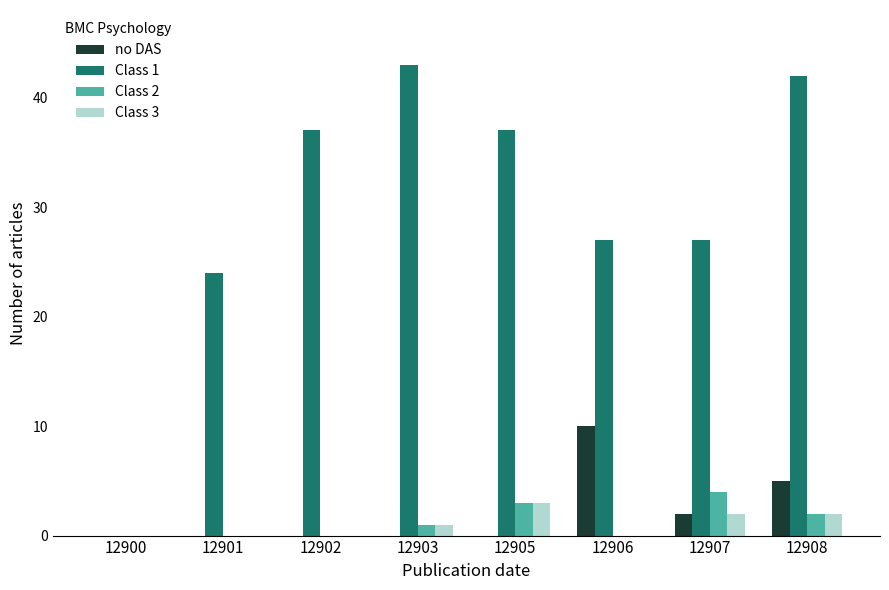

Count the number of categories in the chart.

8